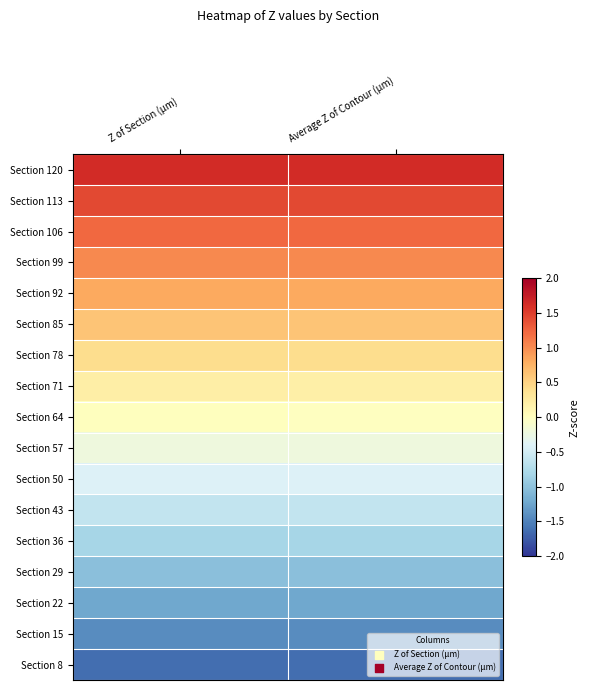

Between Z of Section (µm) and Average Z of Contour (µm), which is larger?

Z of Section (µm)